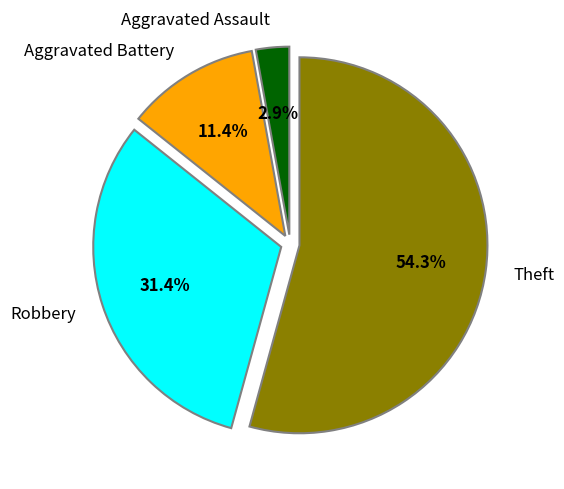

How many slices are in this pie chart?

4